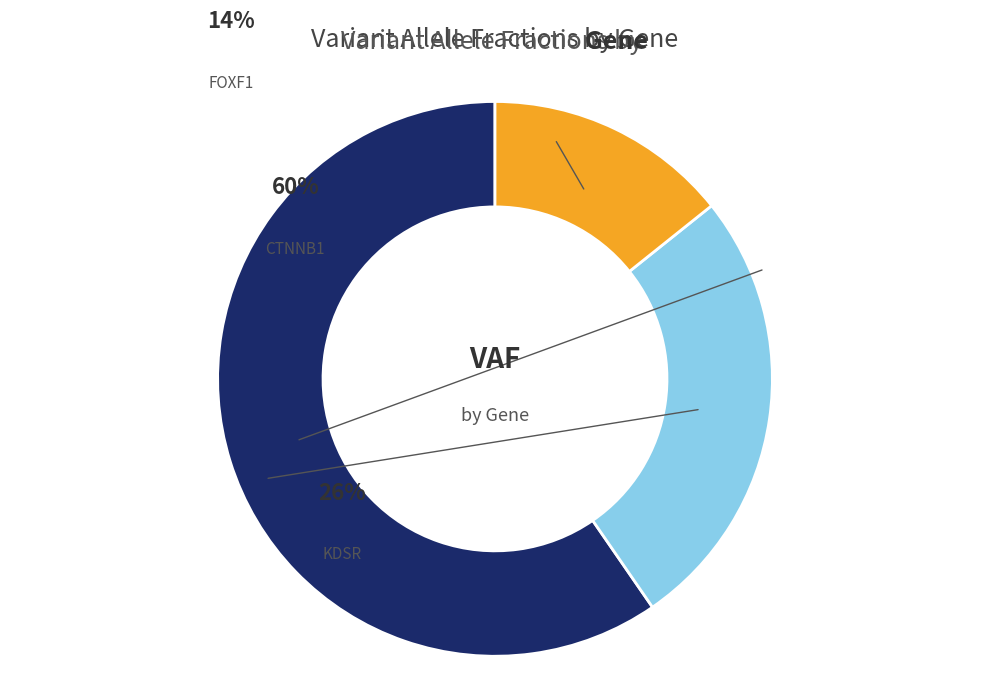

How many slices are in this pie chart?

3